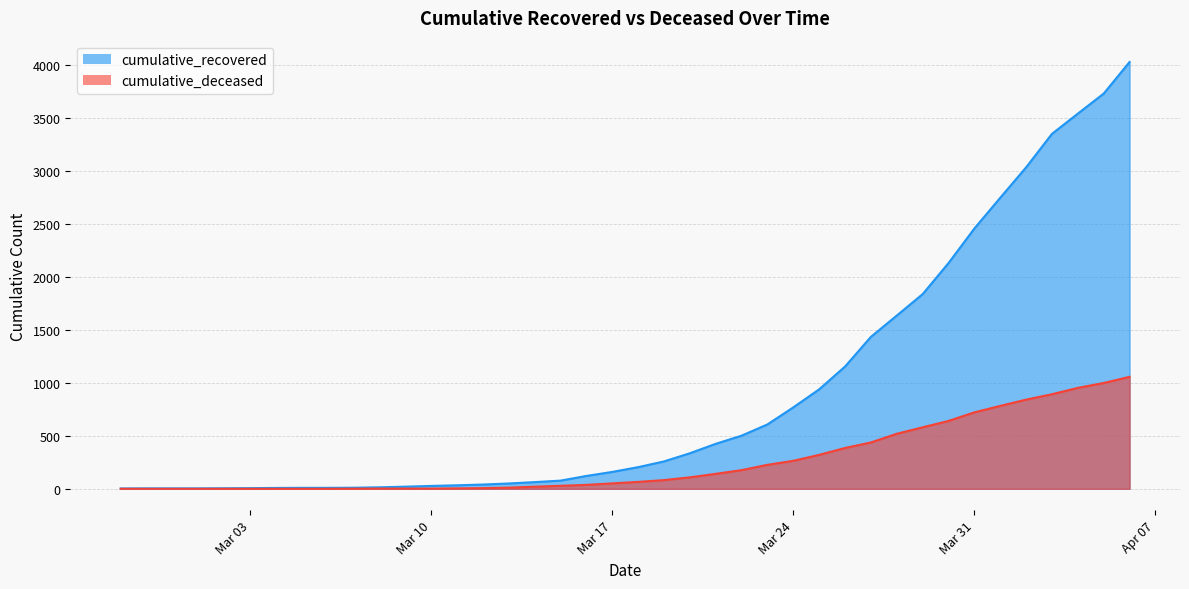

List the series in order of their peak value, highest first.

cumulative_recovered, cumulative_deceased